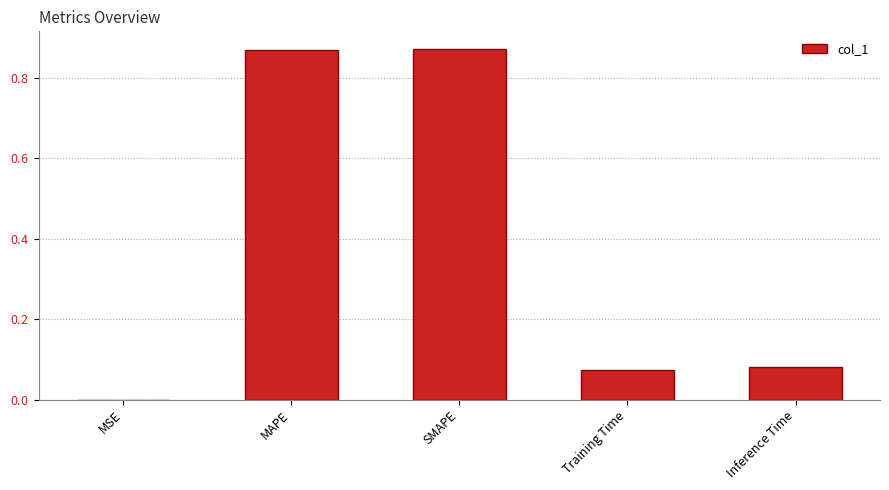

True or false: the data shows 0.5 at MAPE.

False